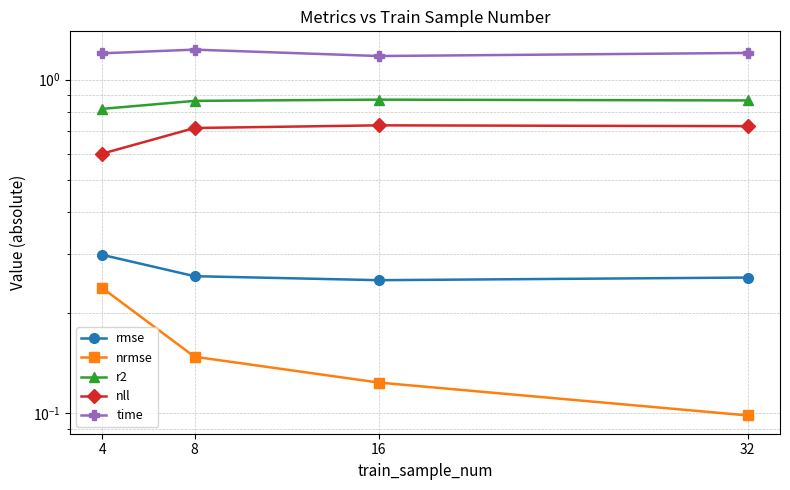

In rmse, how many points are lower than both neighbors (excluding endpoints)?

1